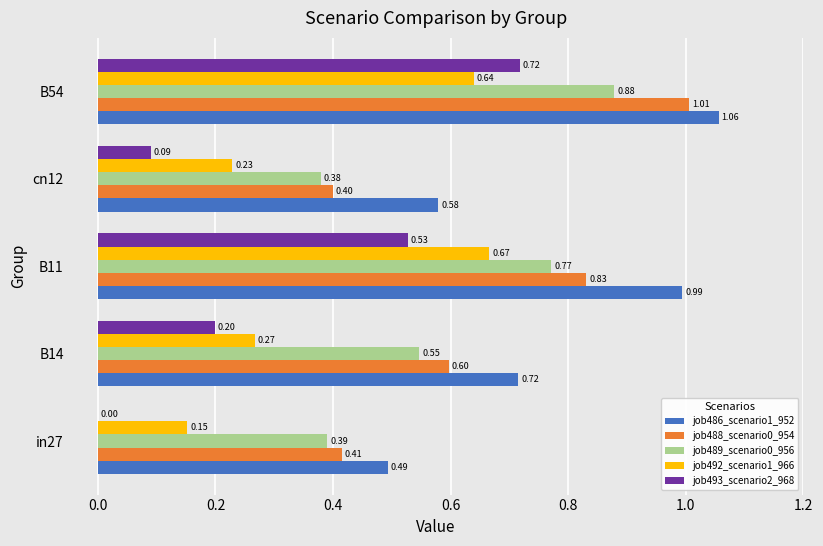

Which series has the largest total across all categories?

job486_scenario1_952